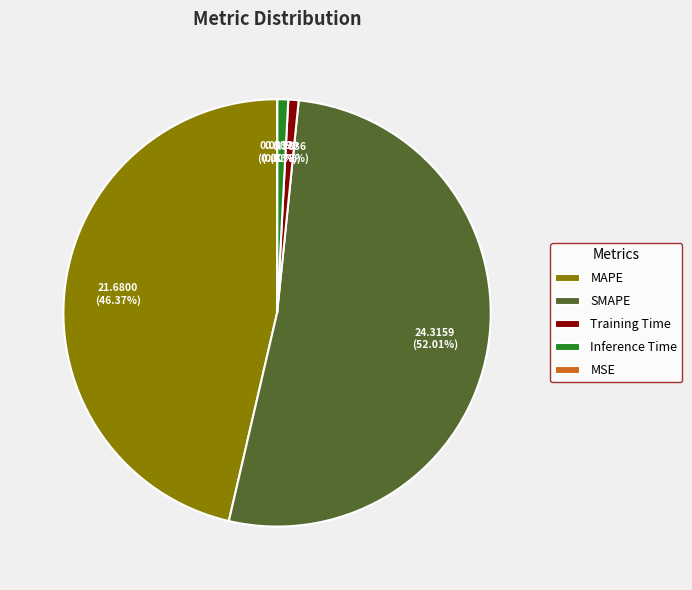

Between Training Time and SMAPE, which is larger?

SMAPE